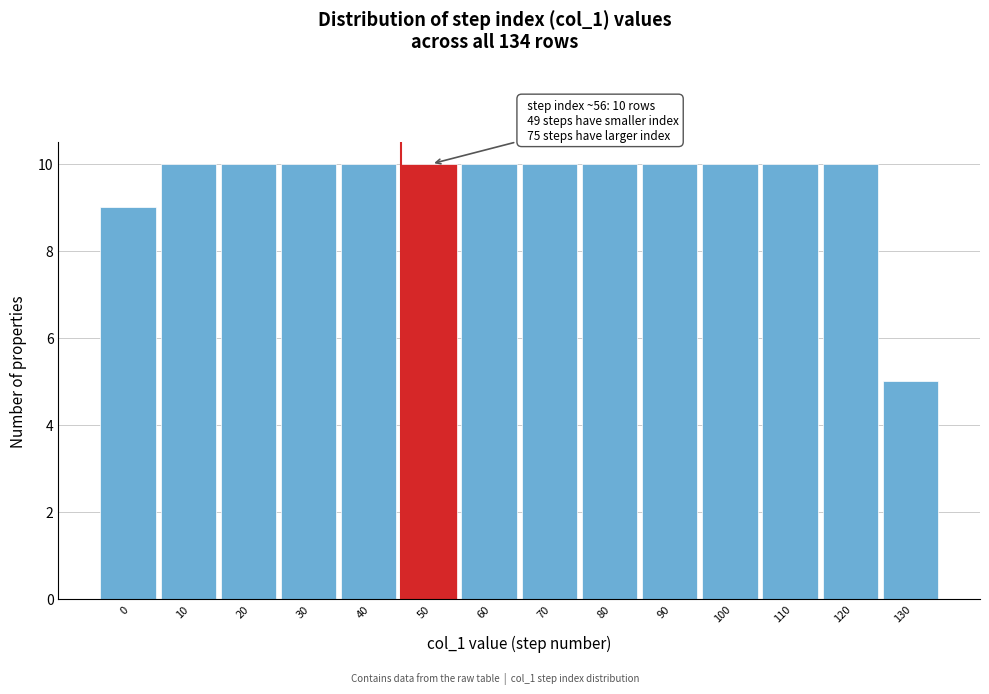

Reading right to left, what are all the values shown in this chart?

130=5	120=10	110=10	100=10	90=10	80=10	70=10	60=10	50=10	40=10	30=10	20=10	10=10	0=9